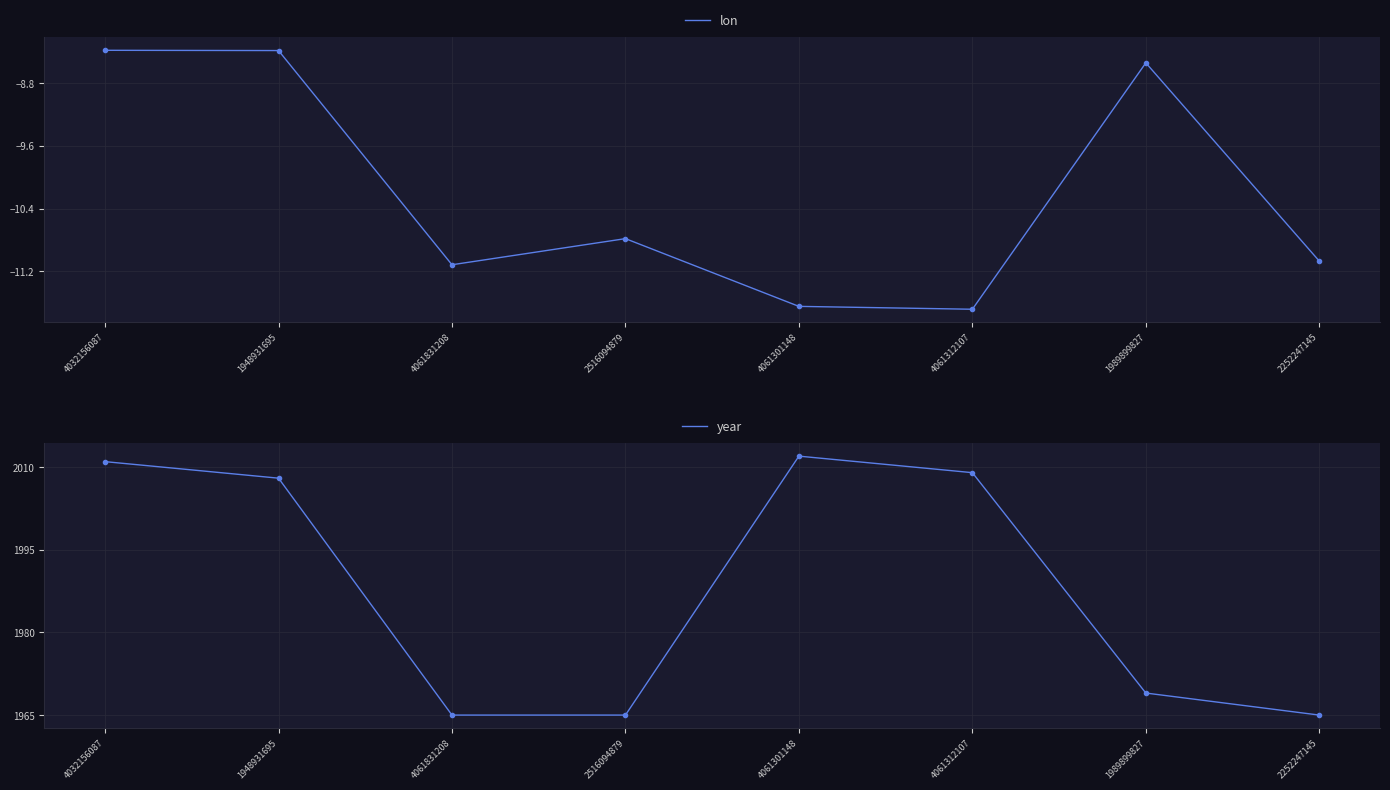

What is the total value across all series at 2516094879?

1954.2